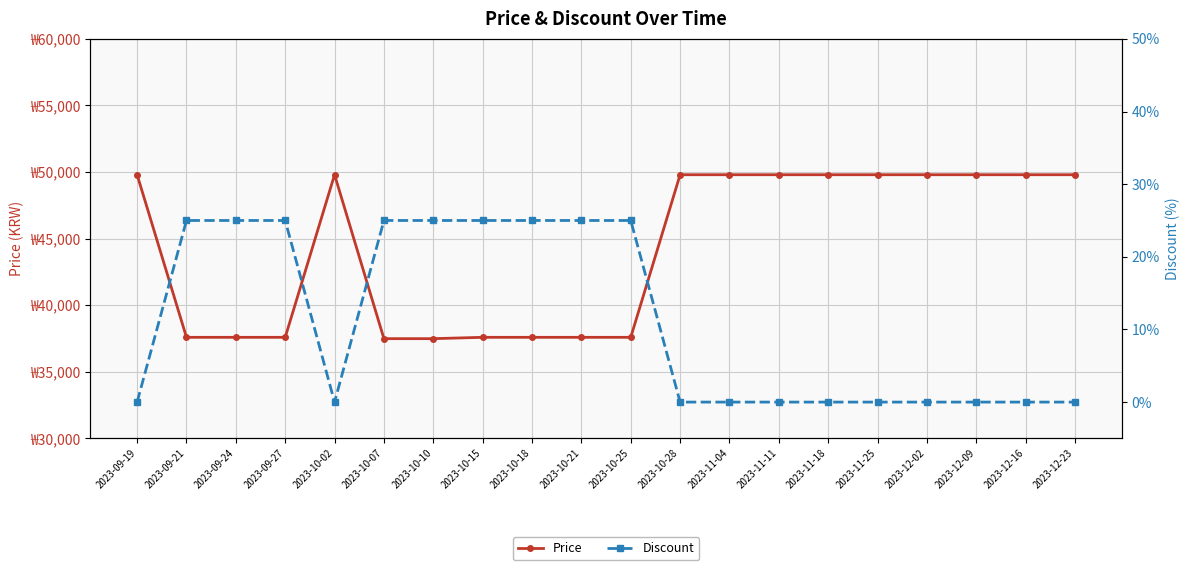

How many interior local peaks does the Price series have?

1